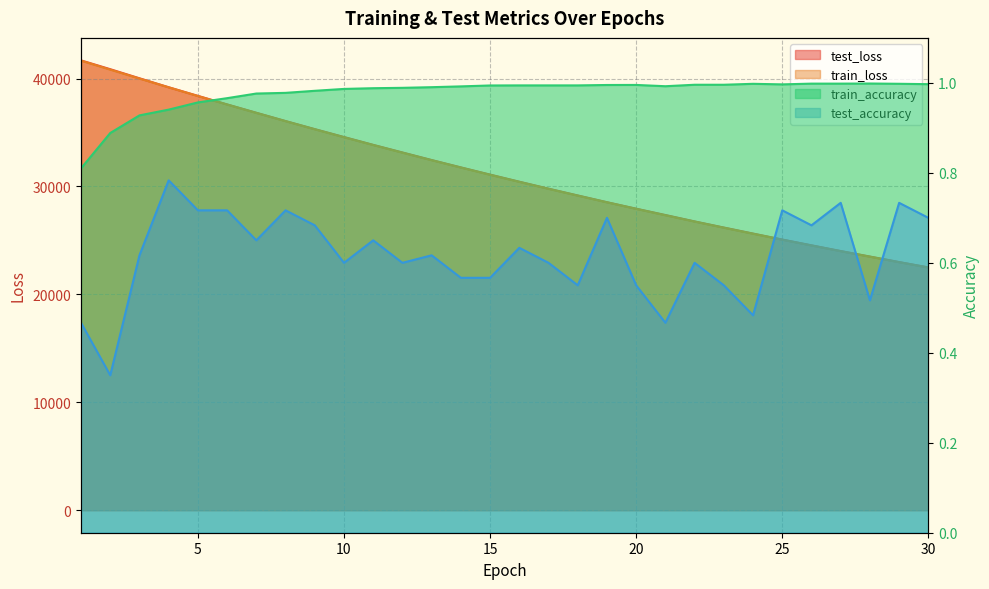

What is the difference between the second highest and second lowest values in the test_loss series?

17874.2